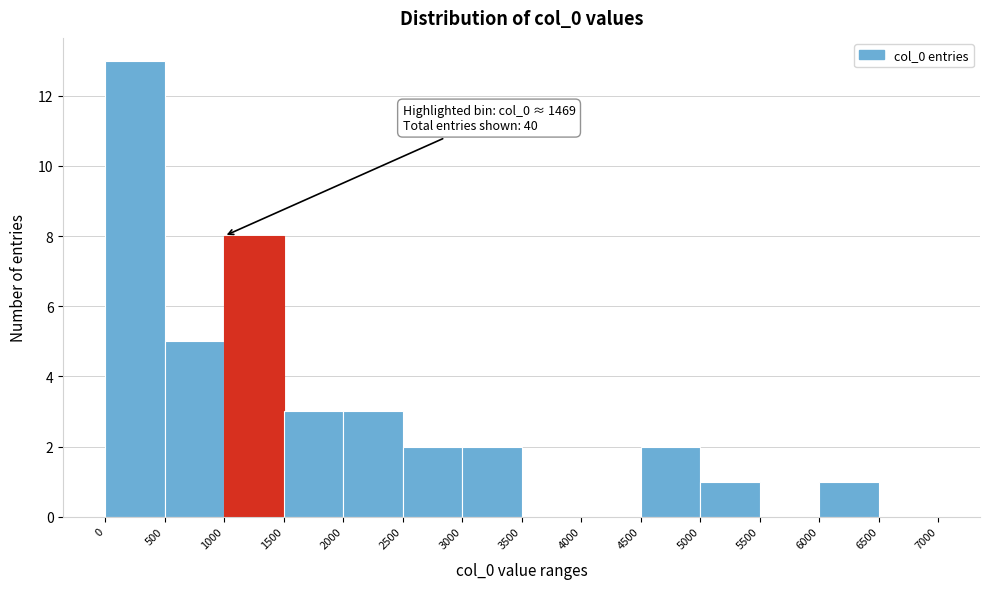

Over which range of the x-axis is the bar tallest?

0 to 500